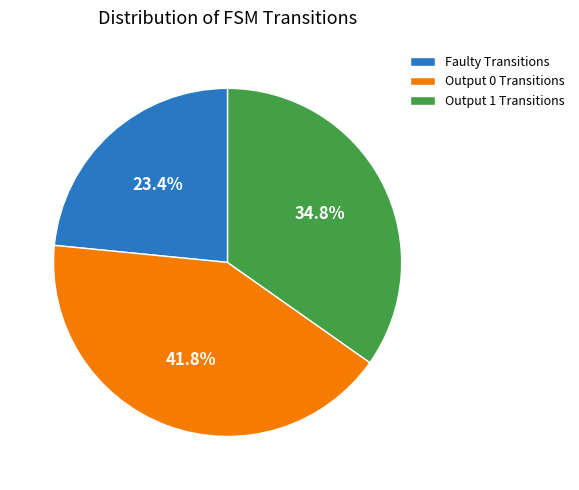

Does Output 0 Transitions represent more than half of the total?

No